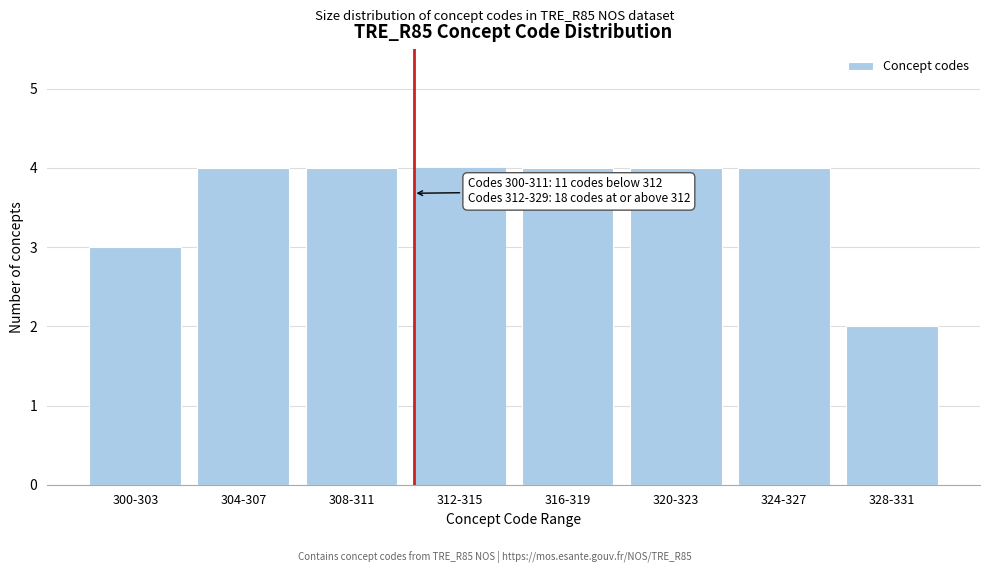

Reading left to right, what are all the values shown in this chart?

300-303=3	304-307=4	308-311=4	312-315=4	316-319=4	320-323=4	324-327=4	328-331=2